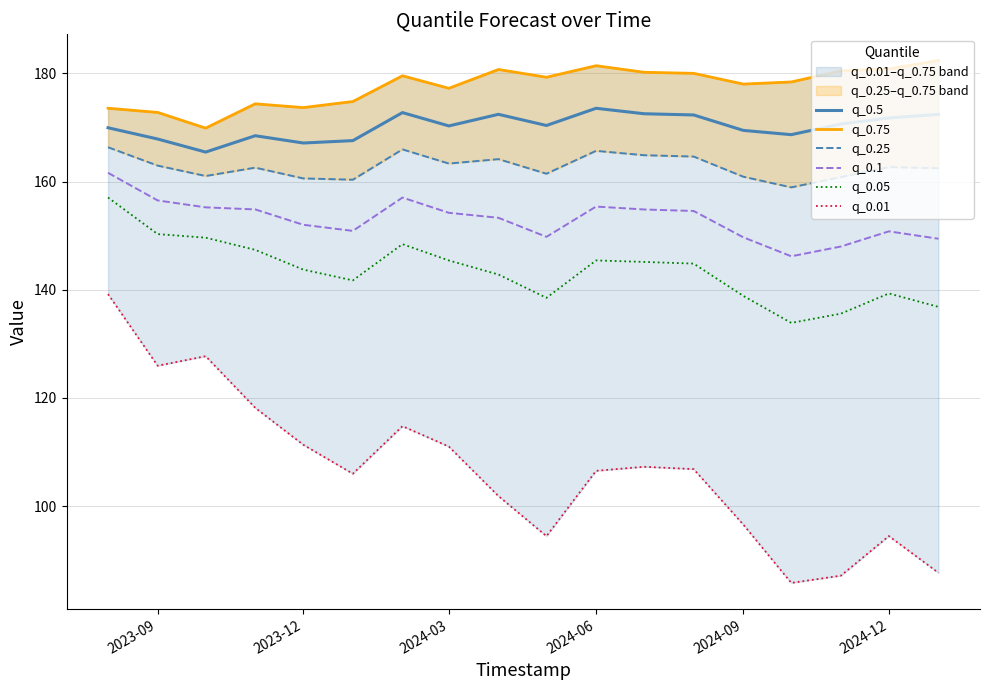

What is the minimum value for q_0.25?

158.9